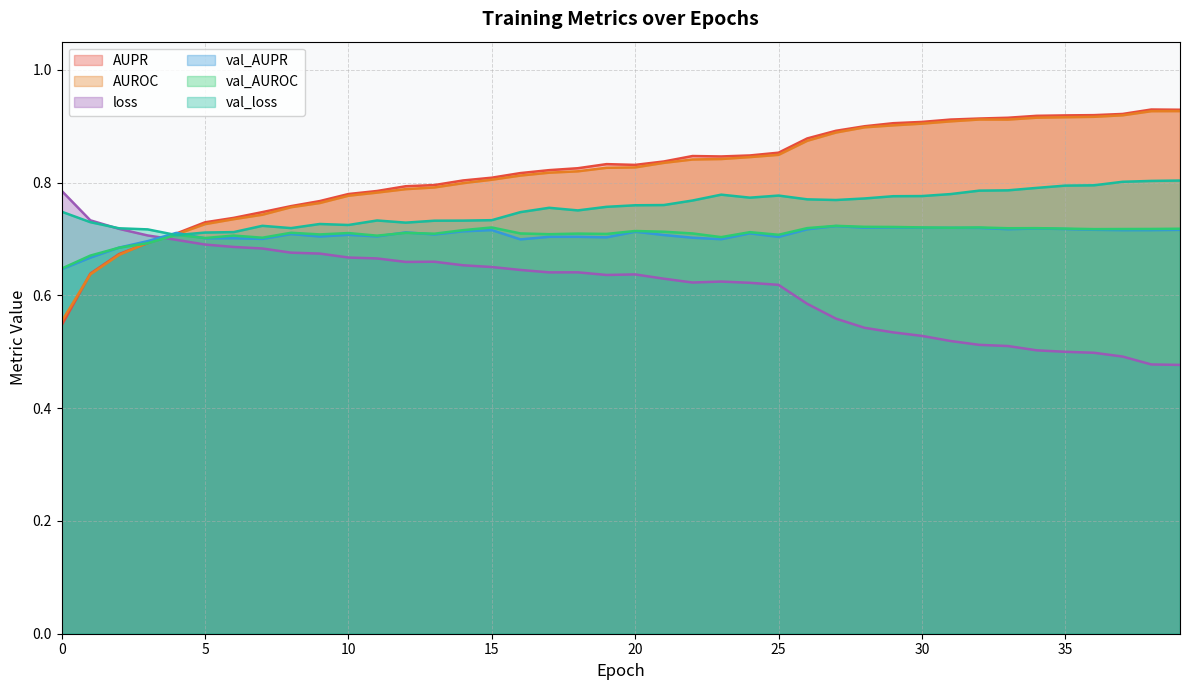

List the series in order of their peak value, highest first.

AUPR, AUROC, val_loss, loss, val_AUROC, val_AUPR